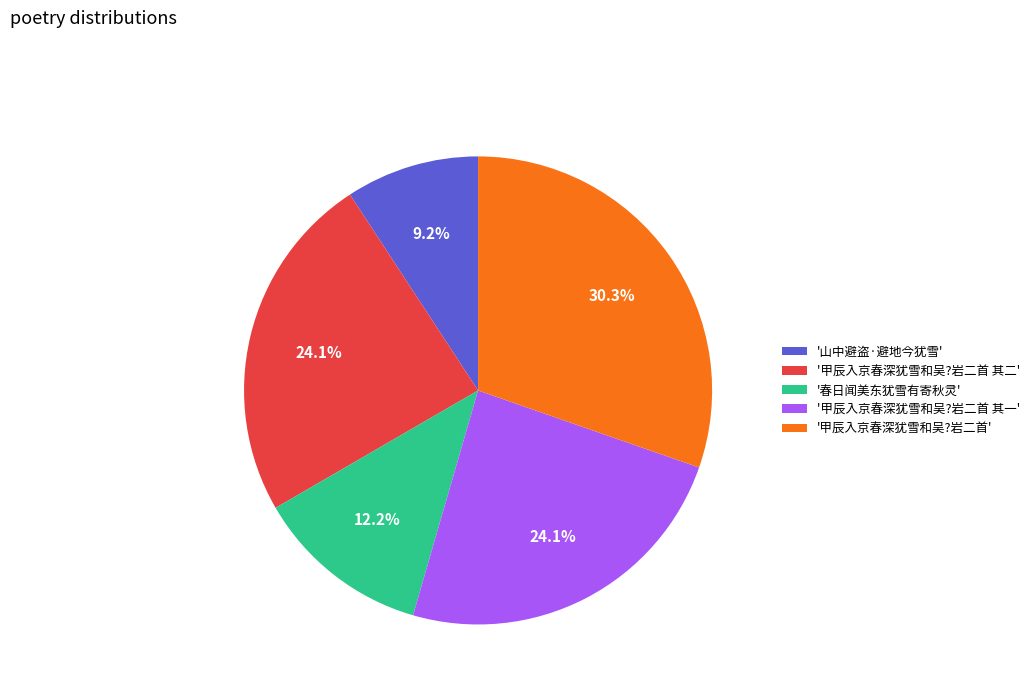

Between '山中避盗·避地今犹雪' and '甲辰入京春深犹雪和吴?岩二首', which is larger?

'甲辰入京春深犹雪和吴?岩二首'